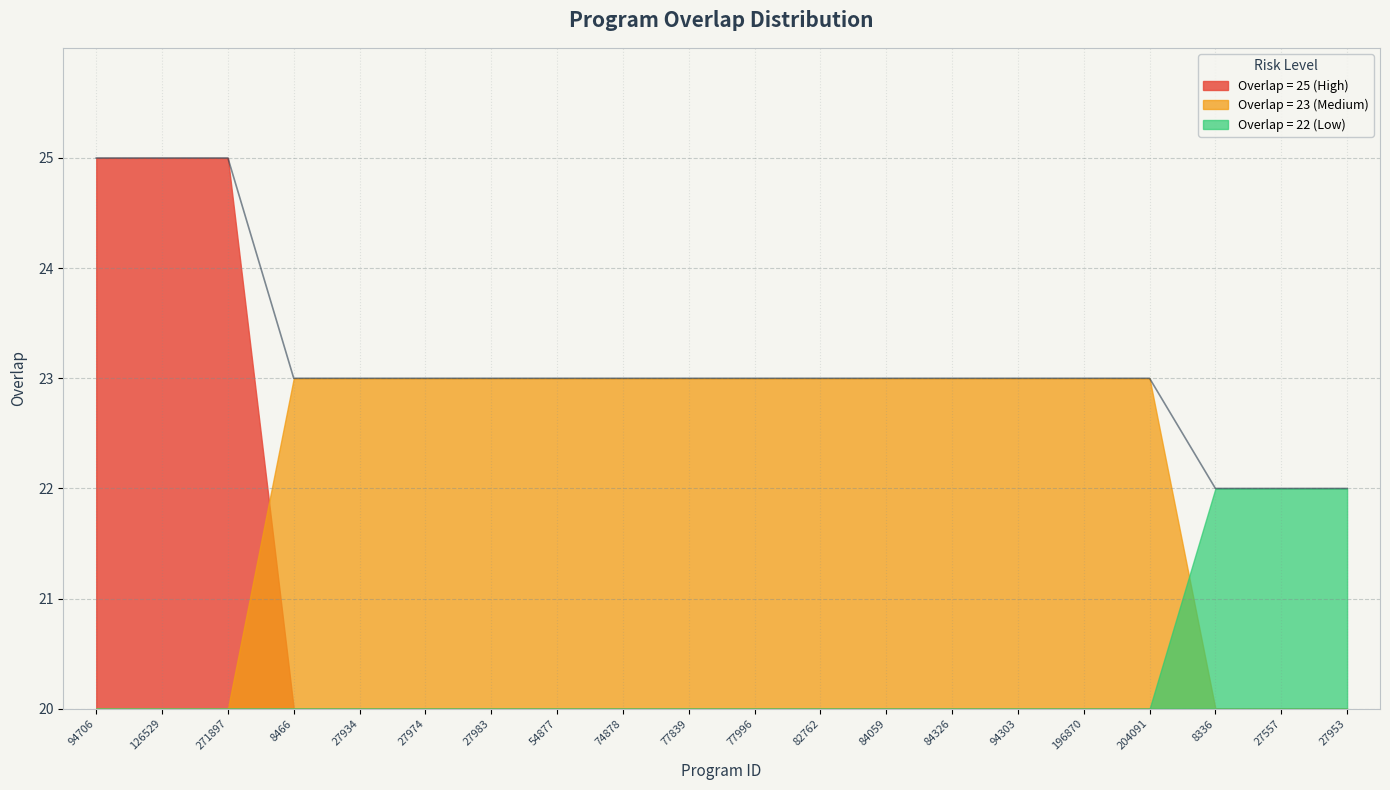

List the labels in order of value, largest first.

94706, 126529, 271897, 8466, 27934, 27974, 27983, 54877, 74878, 77839, 77996, 82762, 84059, 84326, 94303, 196870, 204091, 8336, 27557, 27953